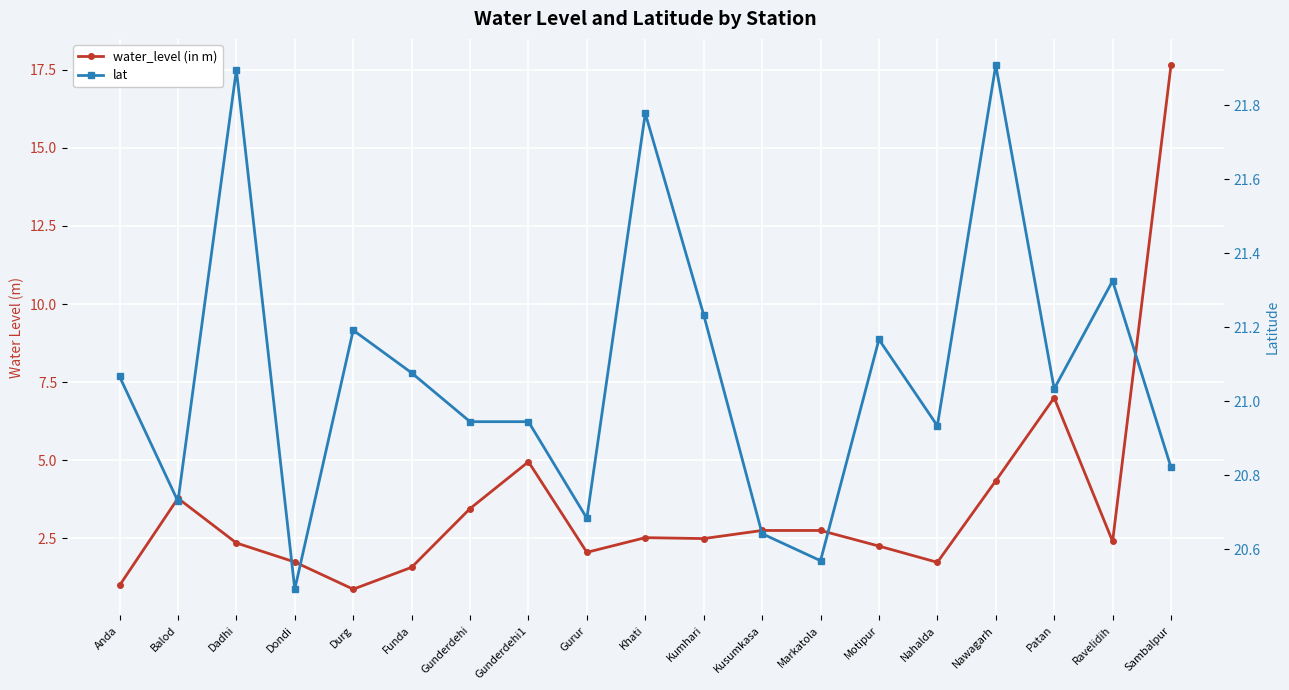

What is the sum of the lat values at Balod and Dadhi?

42.6